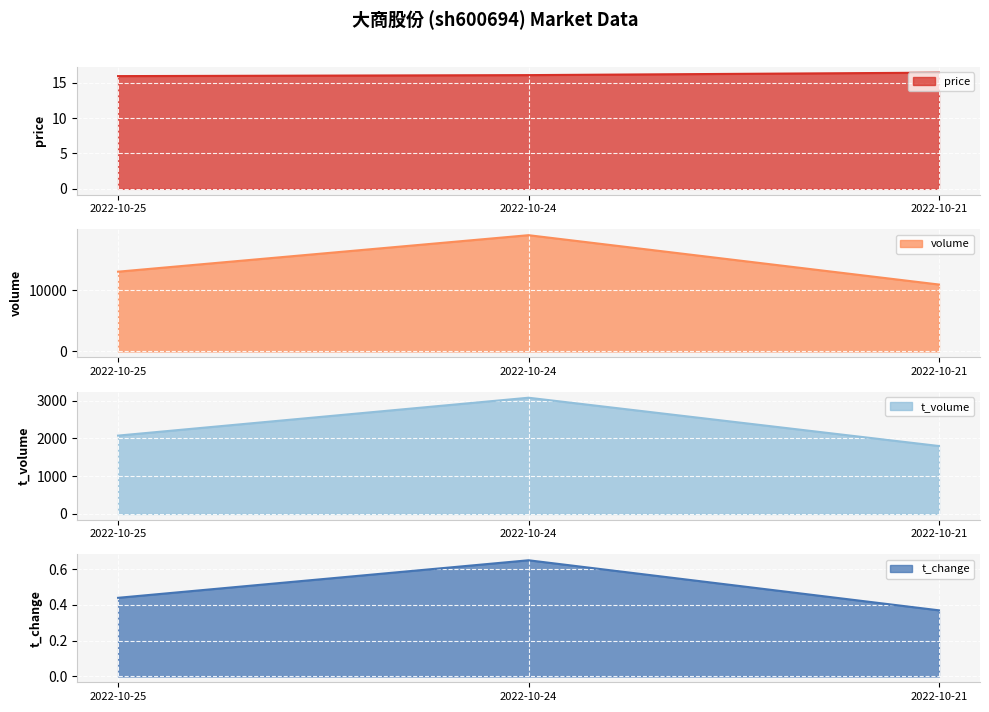

The value of t_volume at 2022-10-25 is 2731.8. True or false?

False